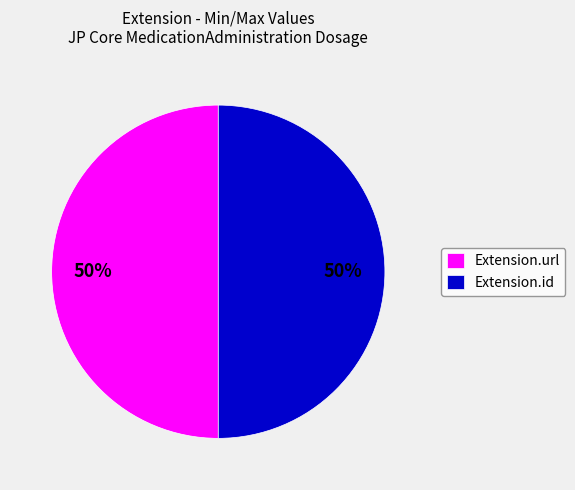

How many slices are in this pie chart?

2